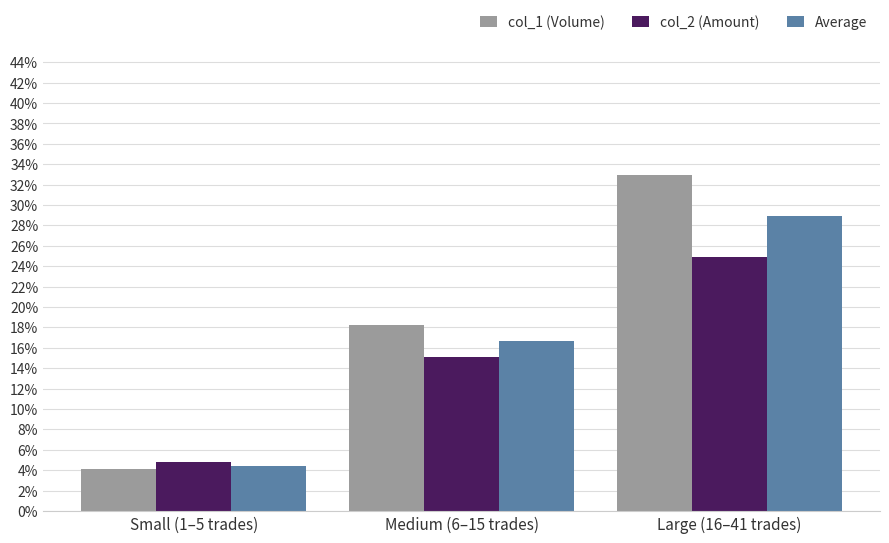

What is the minimum value shown in the chart?

4.1